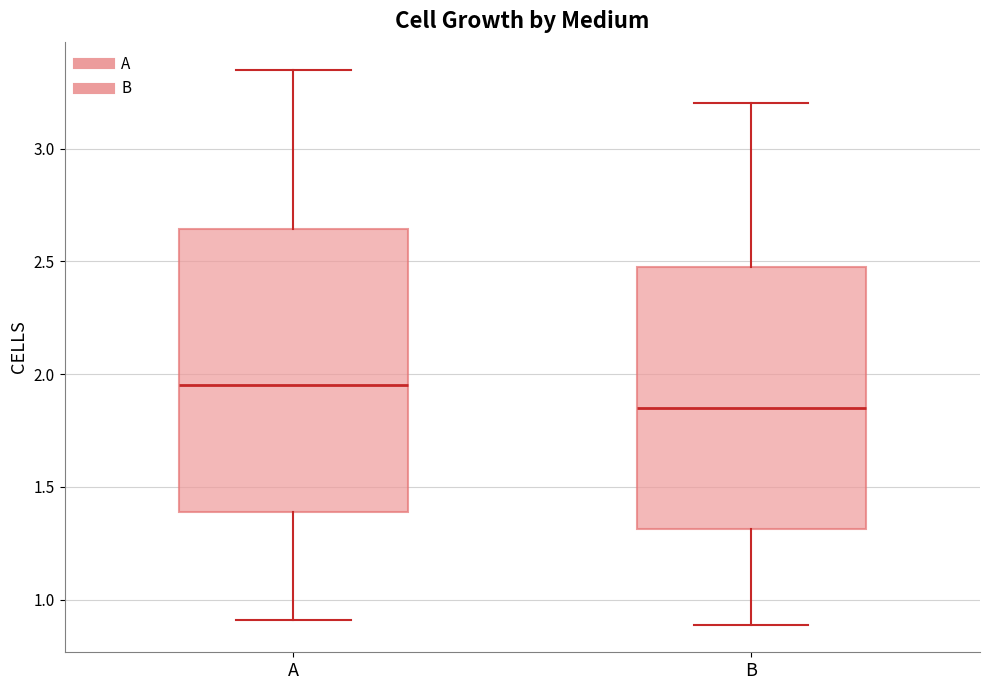

Which box's median line is the lowest?

B